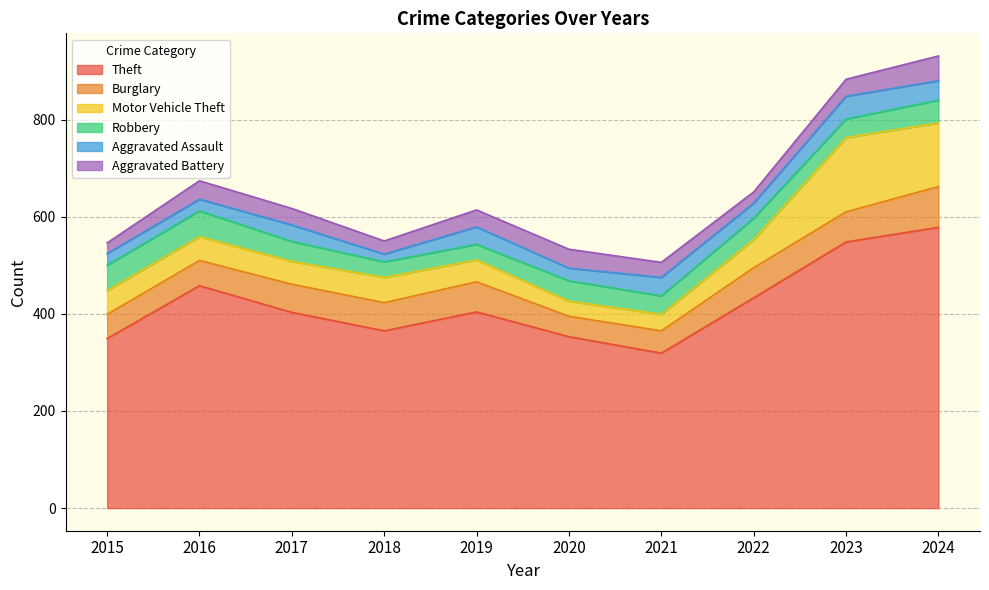

True or false: Aggravated Assault has more than 2 interior local peaks.

True